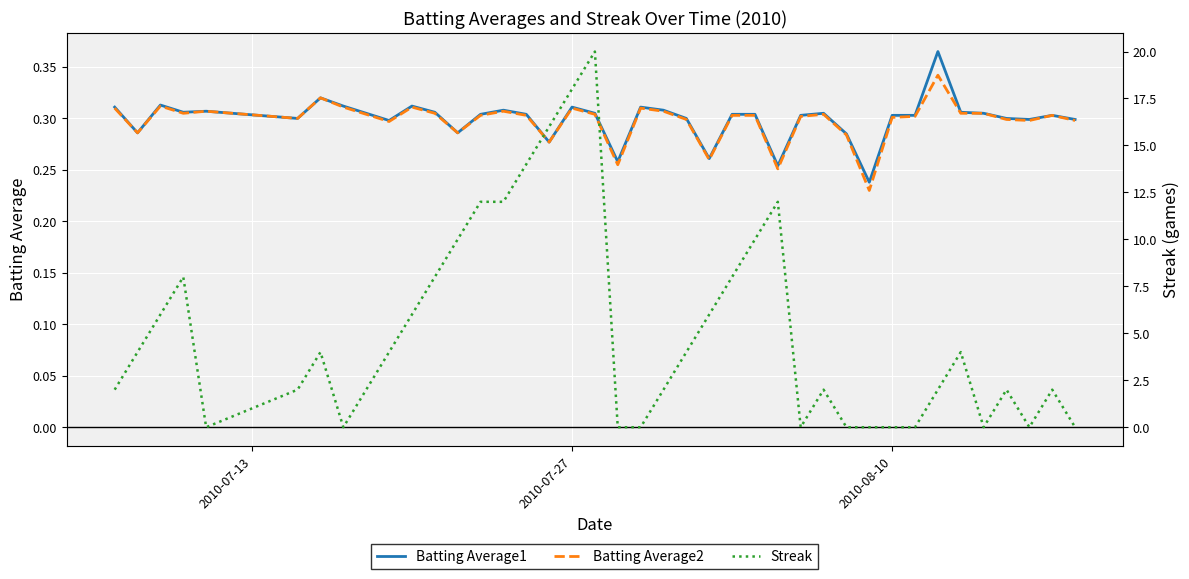

How many lines are shown in the chart?

3